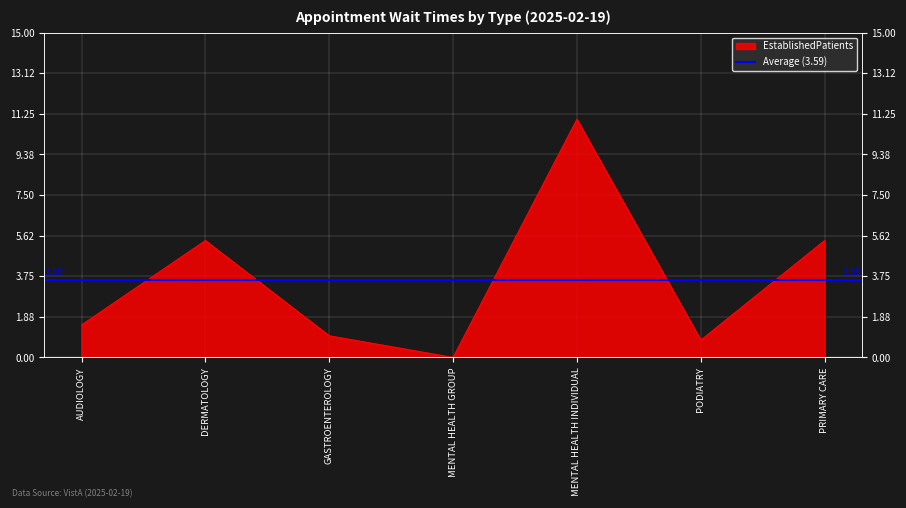

What is the label of the 2nd point from the left?

DERMATOLOGY